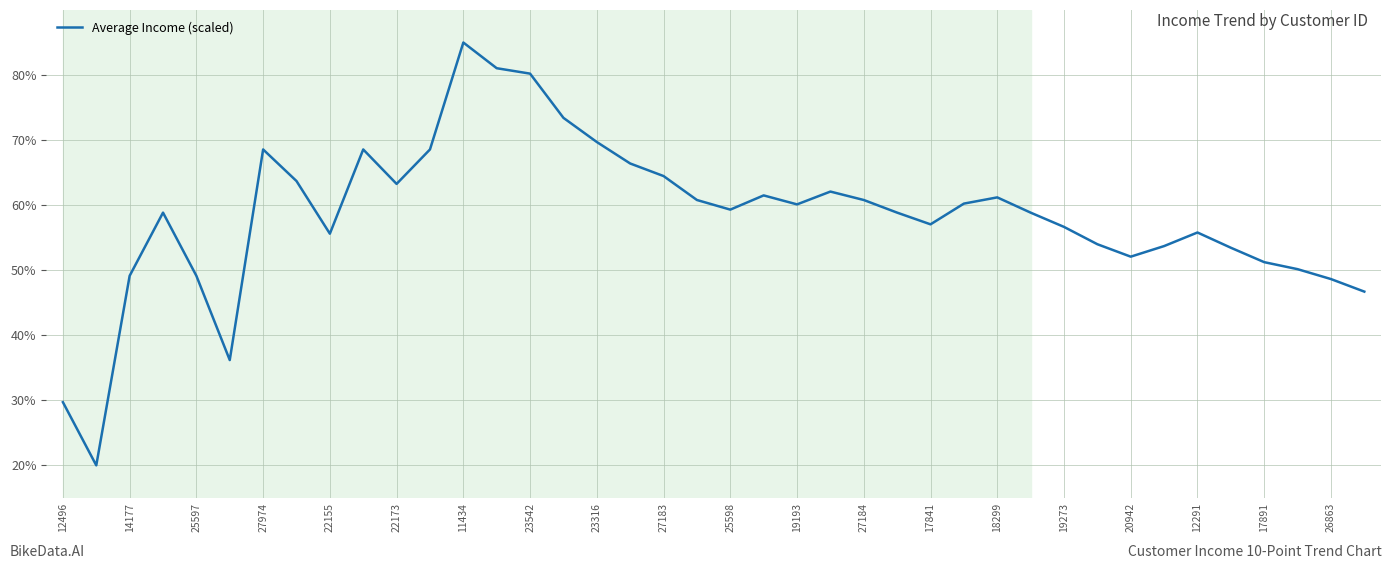

What is the smallest value displayed?

20.0